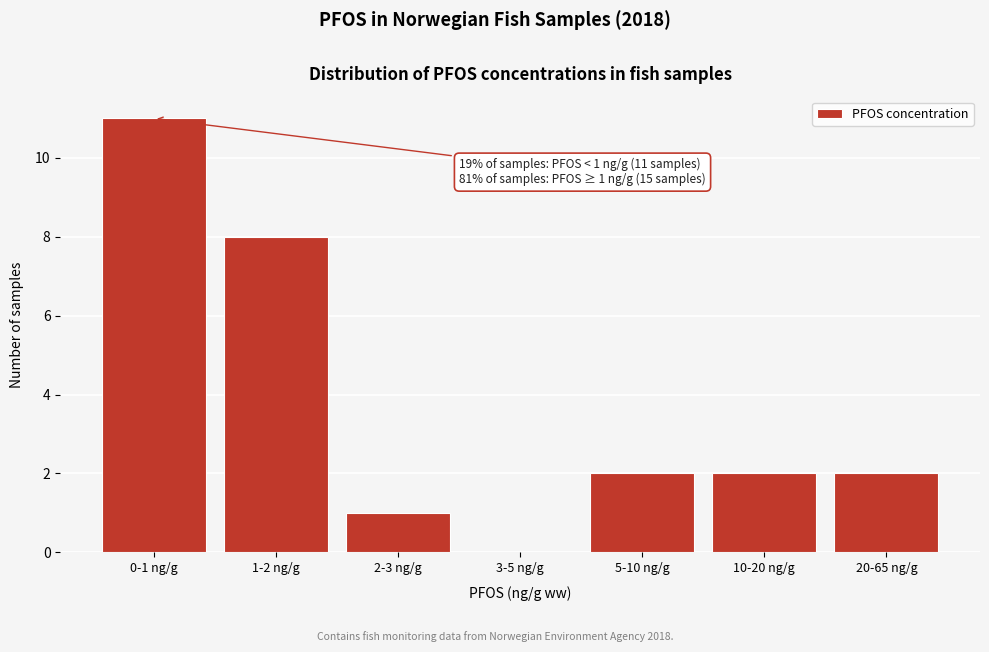

Reading right to left, extract all data points from this chart.

20-65 ng/g=2	10-20 ng/g=2	5-10 ng/g=2	3-5 ng/g=0	2-3 ng/g=1	1-2 ng/g=8	0-1 ng/g=11